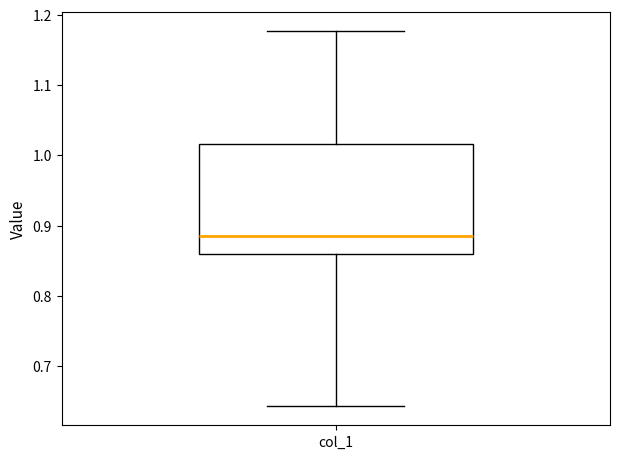

Transcribe this box plot: give where the median line is, the range the box spans, and where the two whiskers end, as read against the y-axis. The values are not printed on the chart, so give them approximately, as read against the axis.

median 0.89, box 0.86 to 1.02, whiskers 0.64 to 1.18